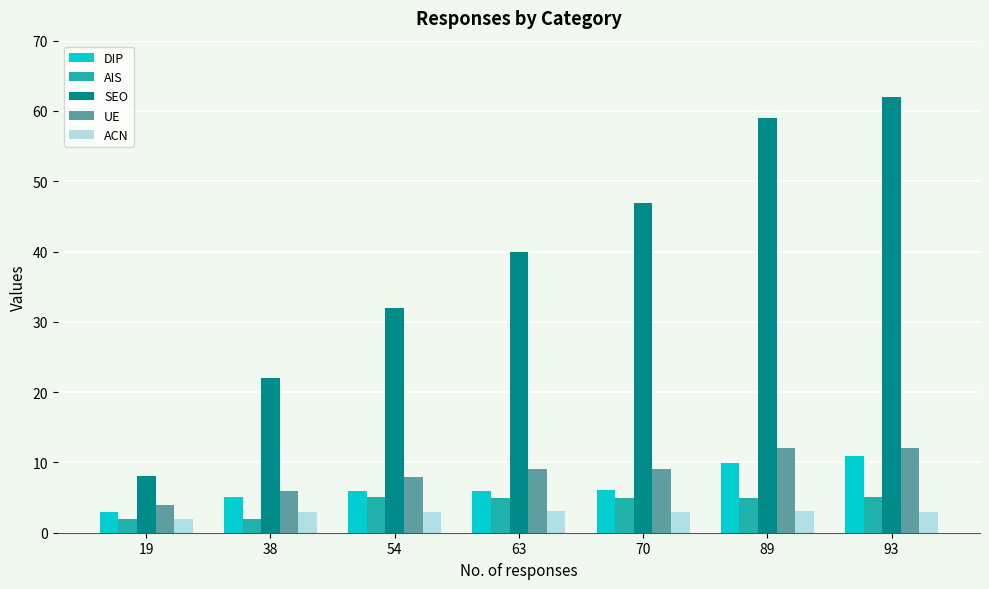

Which series has the largest range (max minus min)?

SEO